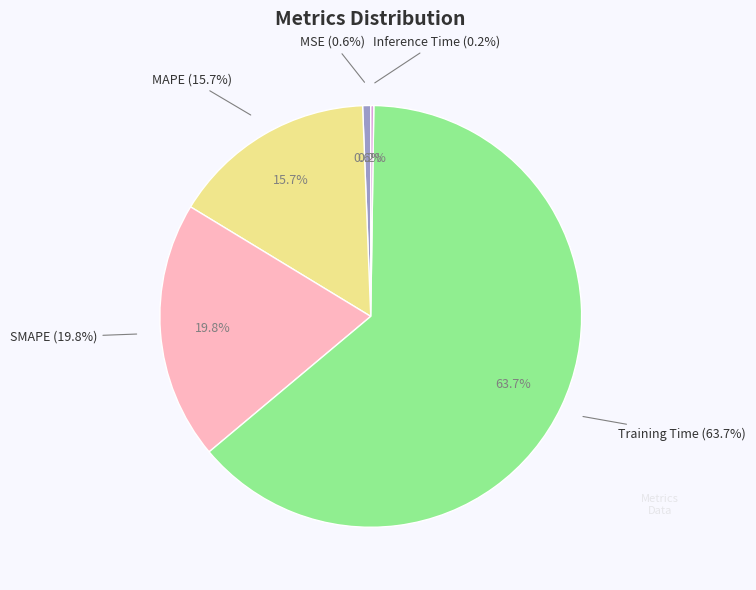

Combined, do Inference Time and Training Time account for over 50%?

Yes